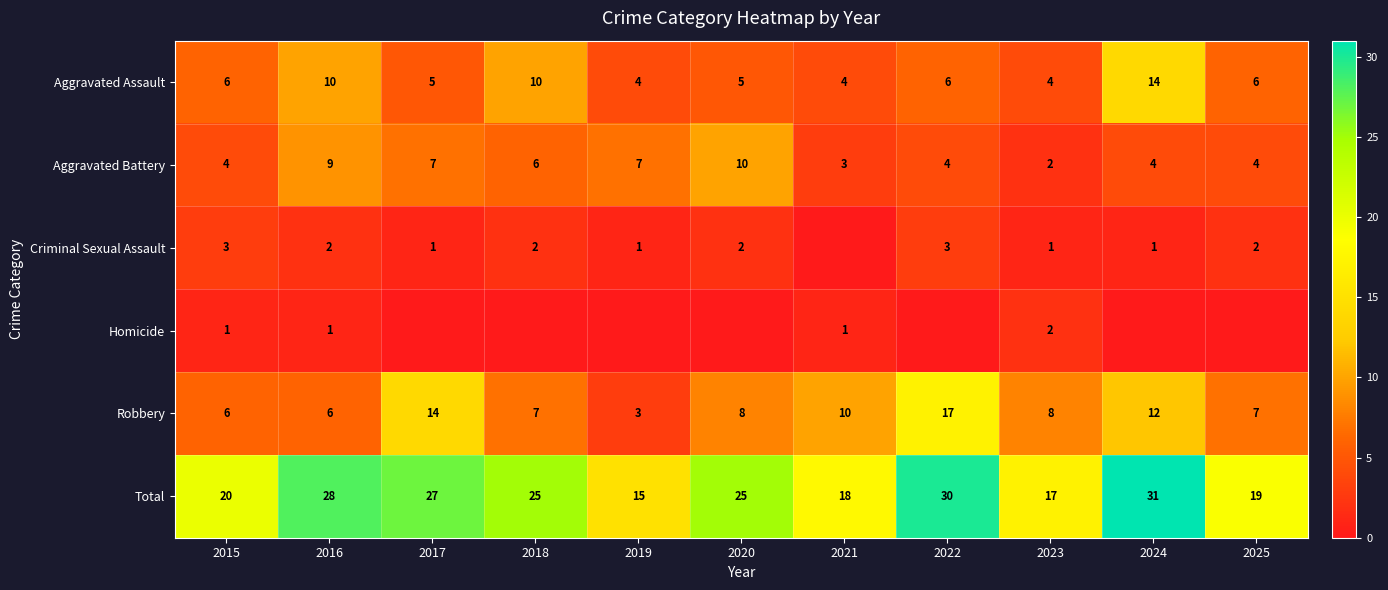

What is the total value across all series at 2019?

30